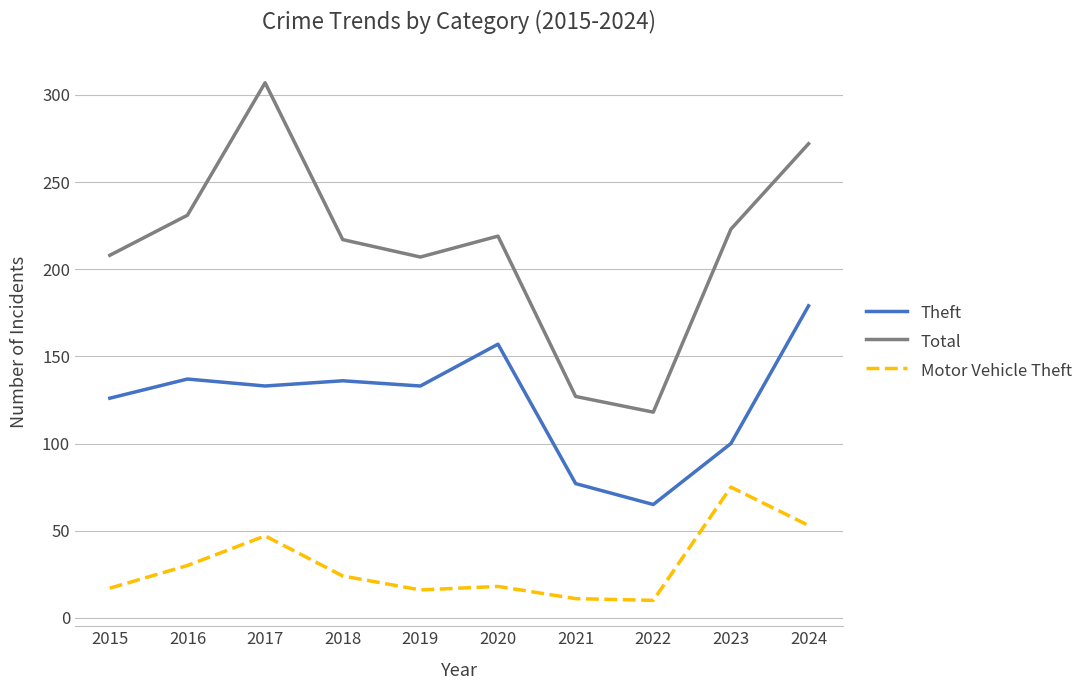

At which category does the chart reach its peak across all series?

2017